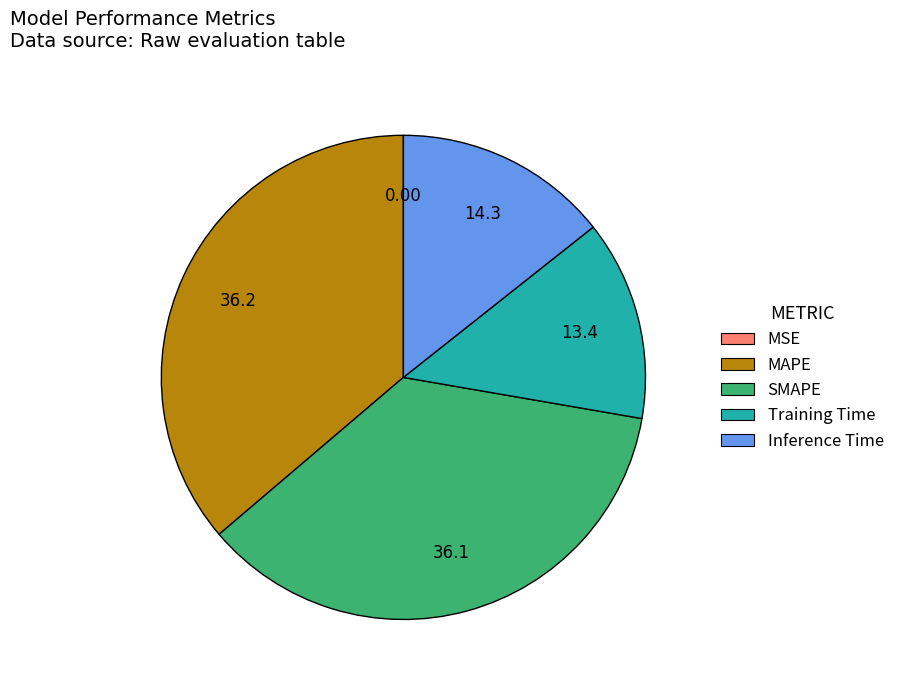

Does any single category account for the majority?

No